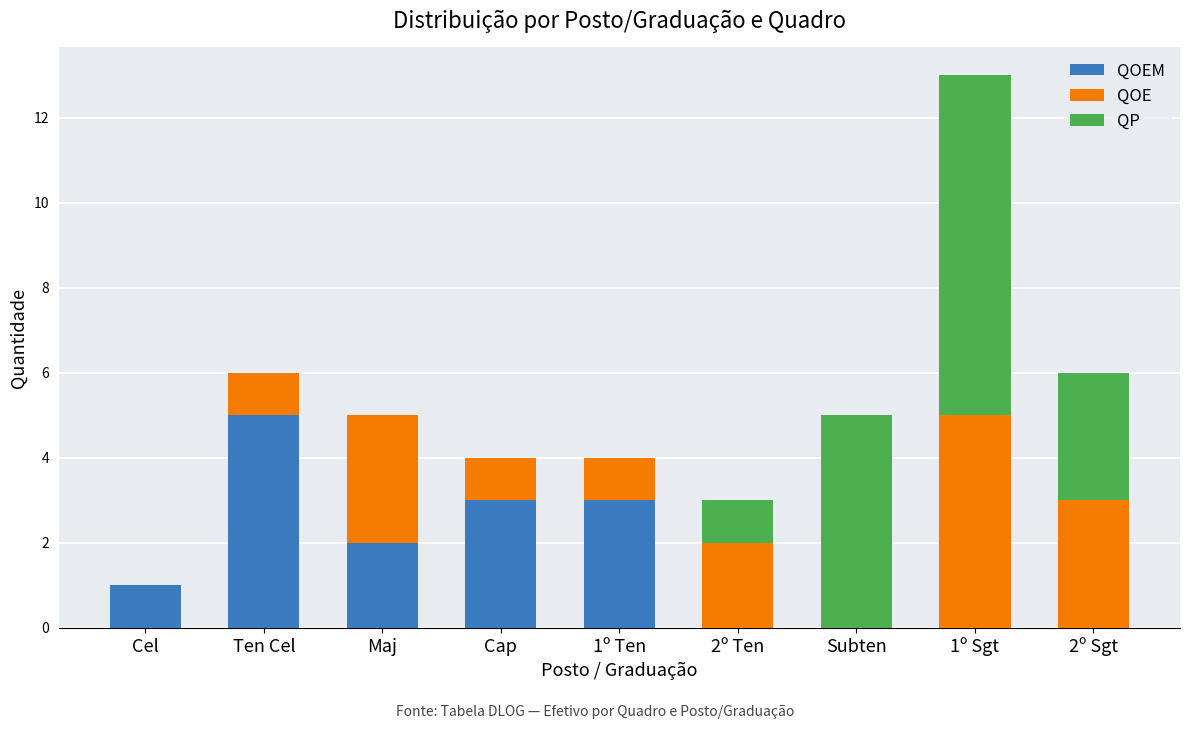

How many categories are shown in the chart?

9